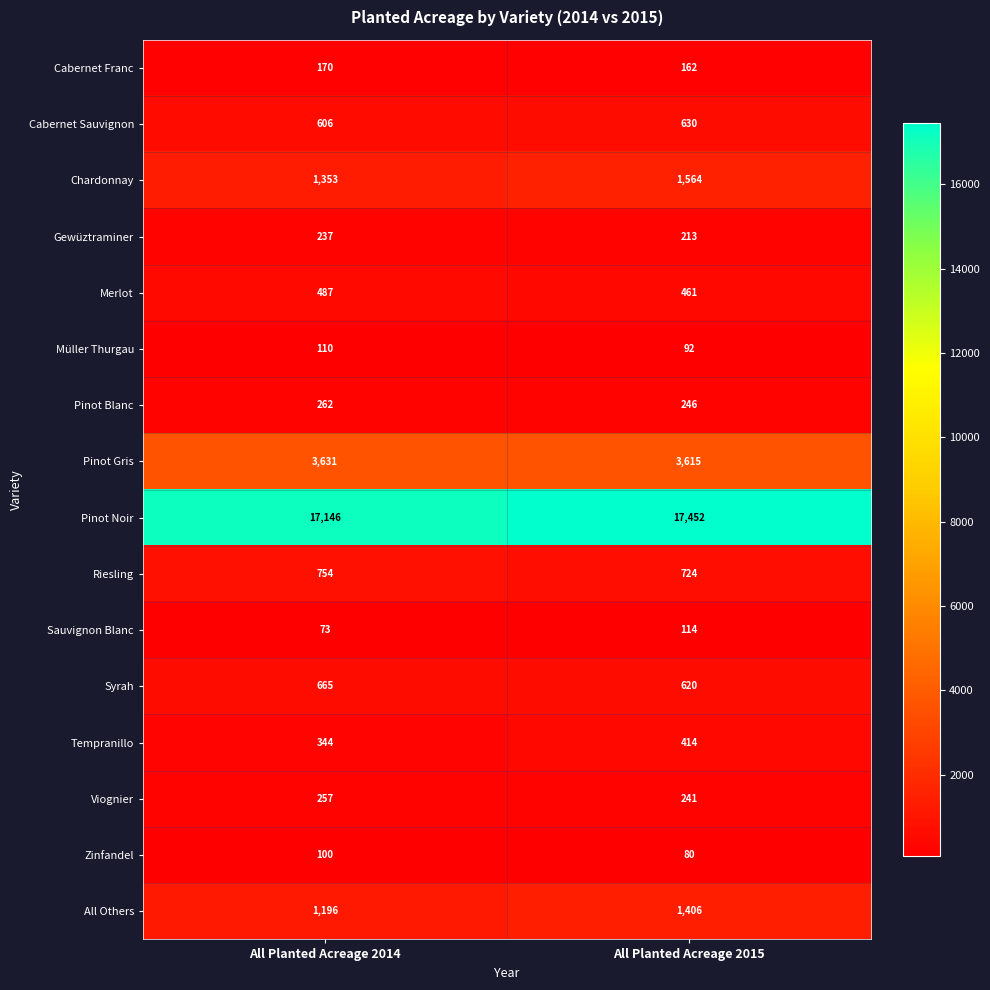

Between All Planted Acreage 2014 and All Planted Acreage 2015, which series saw the biggest shift?

Pinot Noir